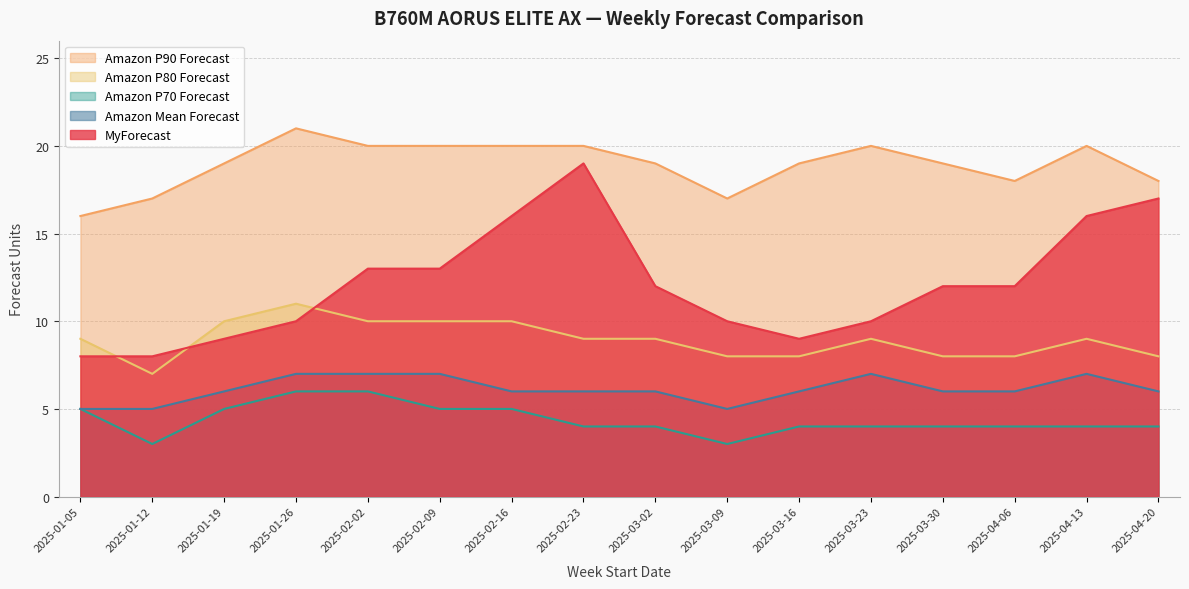

At which label does MyForecast reach its peak?

2025-02-23